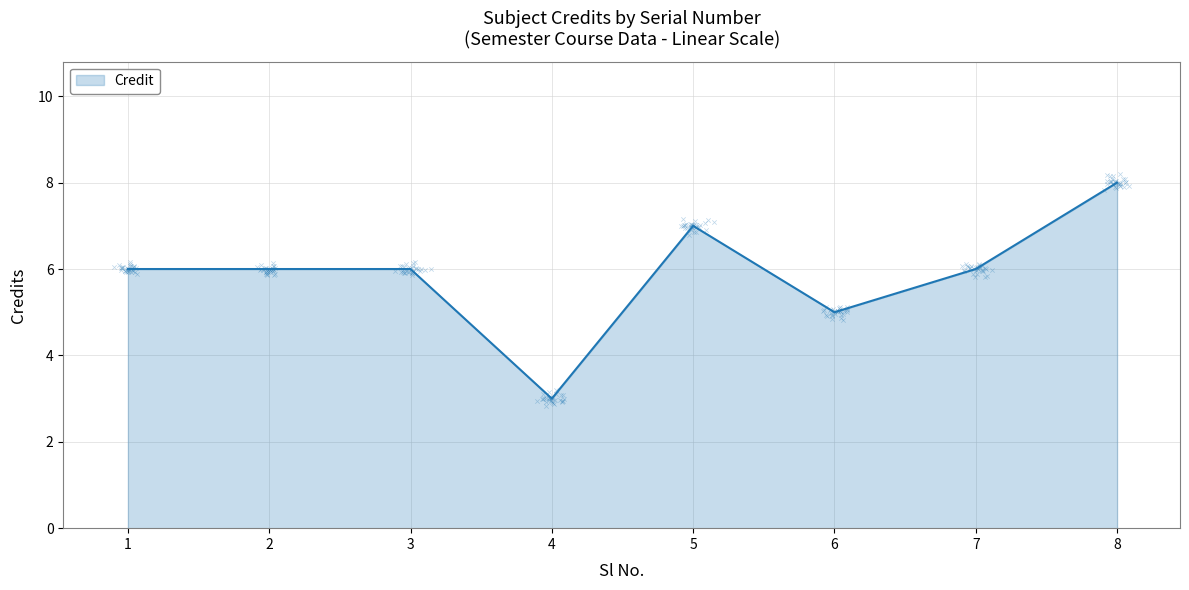

Approximately how many times larger is the value at 6 compared to 2?

0.8